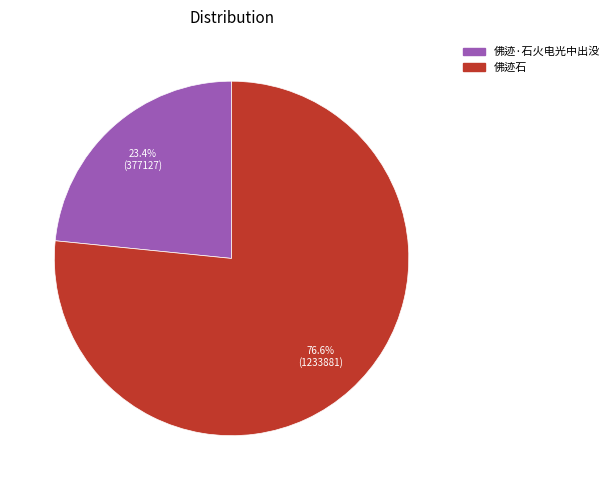

To the nearest percent, what is the combined percentage of 佛迹石 and 佛迹·石火电光中出没?

100%